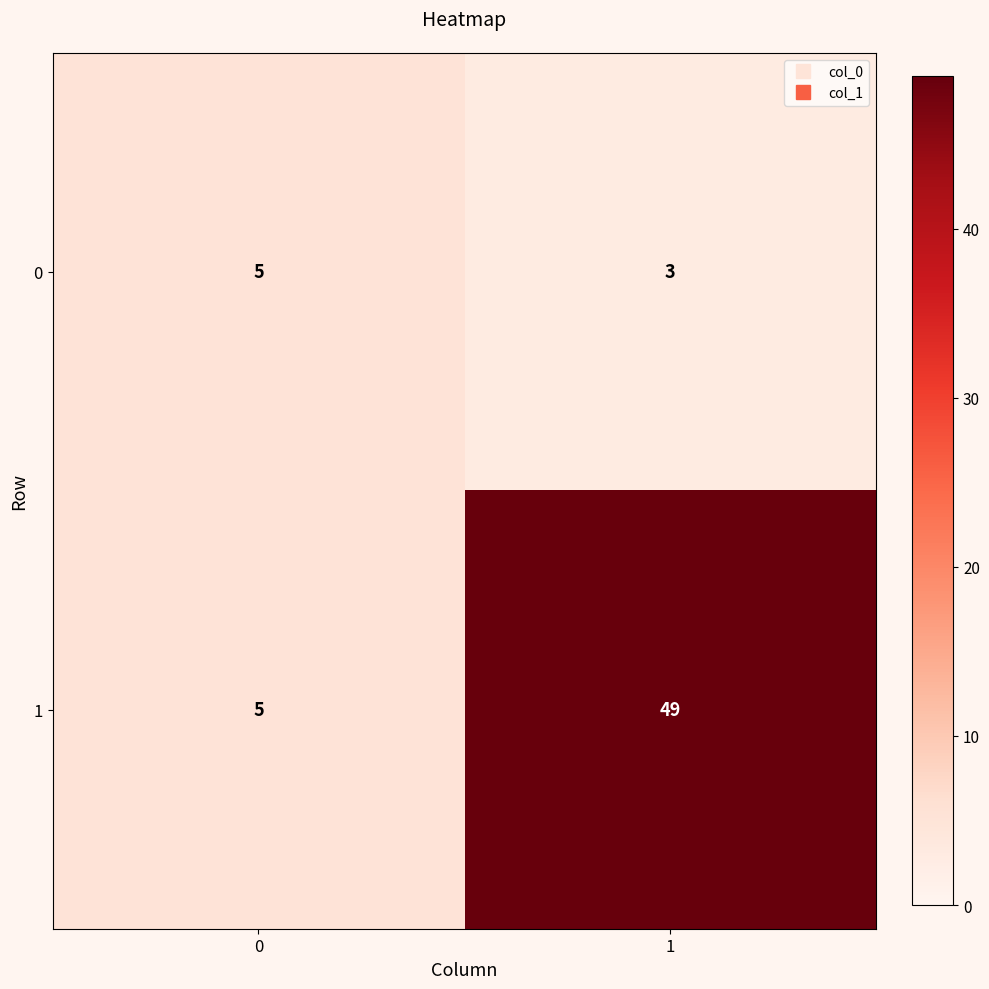

Reading left to right, list all the values displayed in this chart.

0: 5	3
1: 5	49